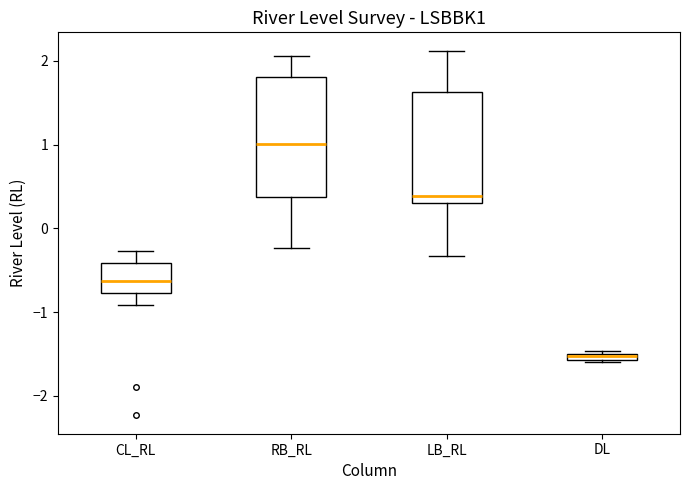

Which box's median line is the highest?

RB_RL